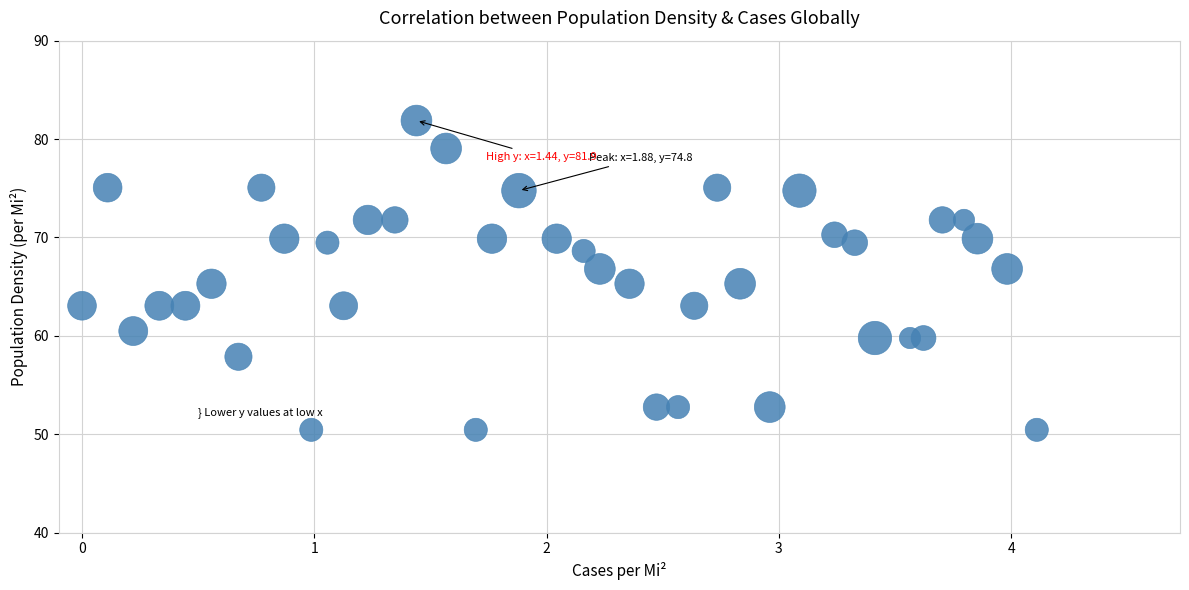

What is the range of X values (max minus min)?

4.1